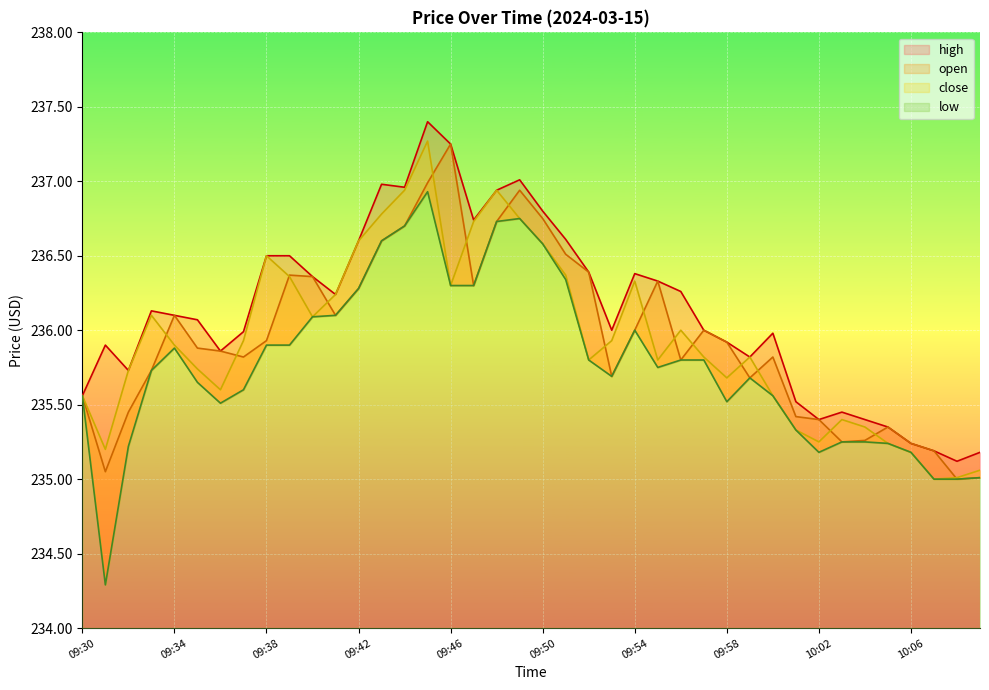

The open series shows 235.9 at 09:58. True or false?

True